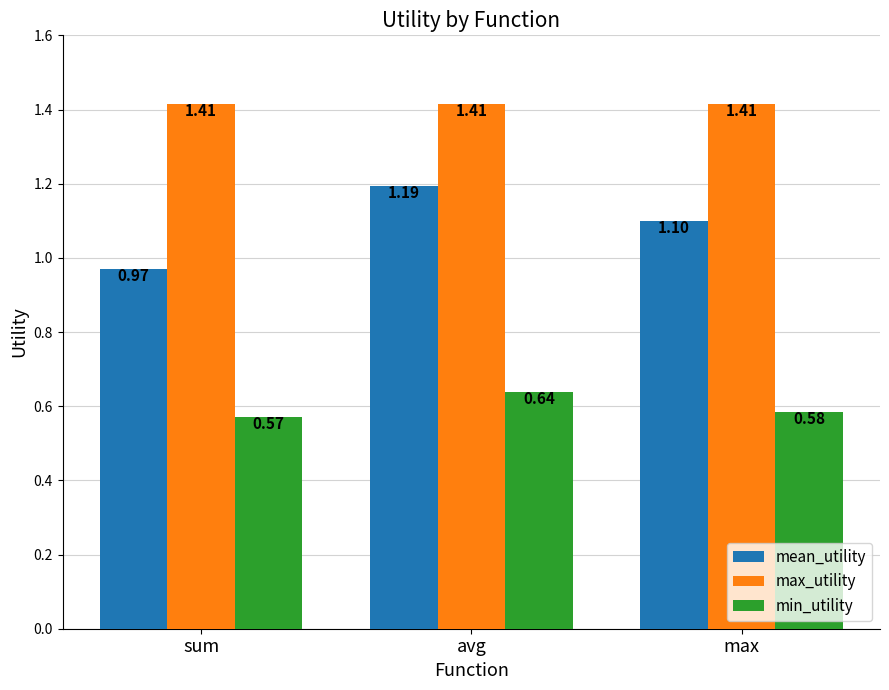

Which label corresponds to the smallest value in the chart?

sum